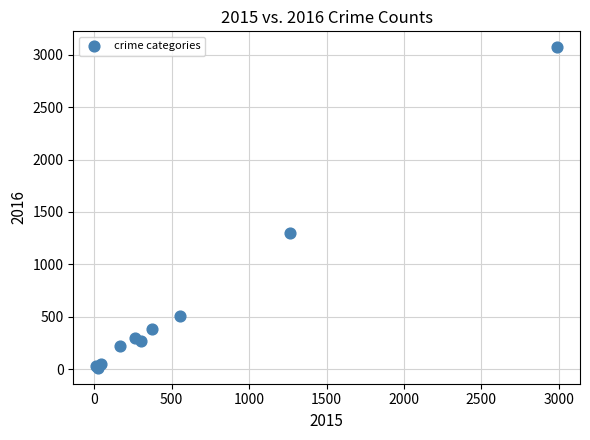

What Y value in the scatter plot is closest to 1542?

1297